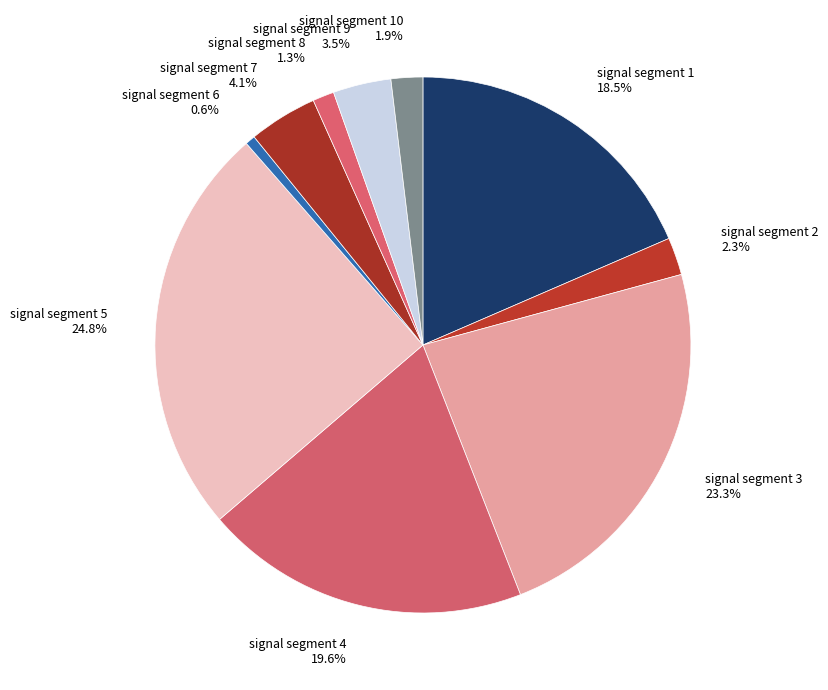

Is there a majority slice in this chart?

No